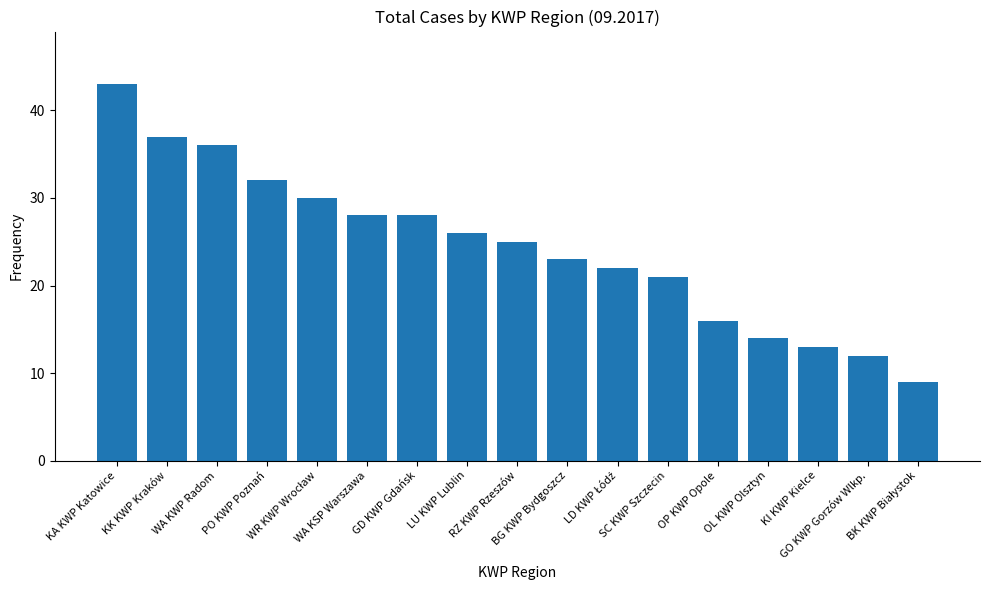

How many series are shown in this chart?

1